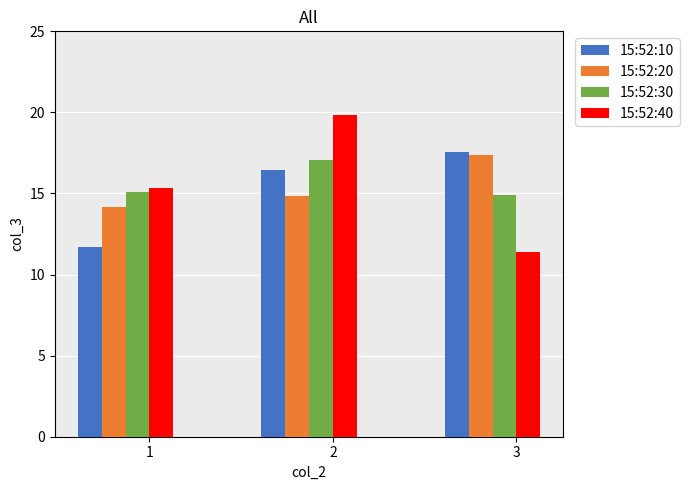

Which series changed the most between 1 and 3?

15:52:10